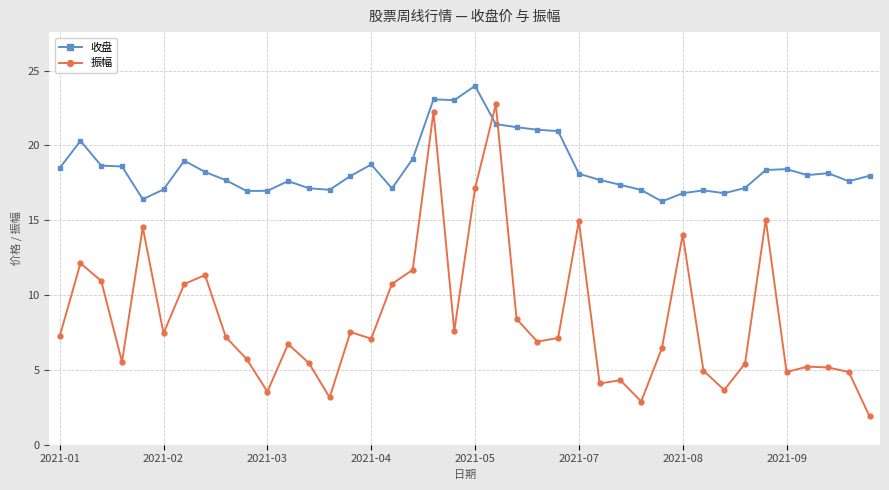

List the series in order of their peak value, lowest first.

振幅, 收盘